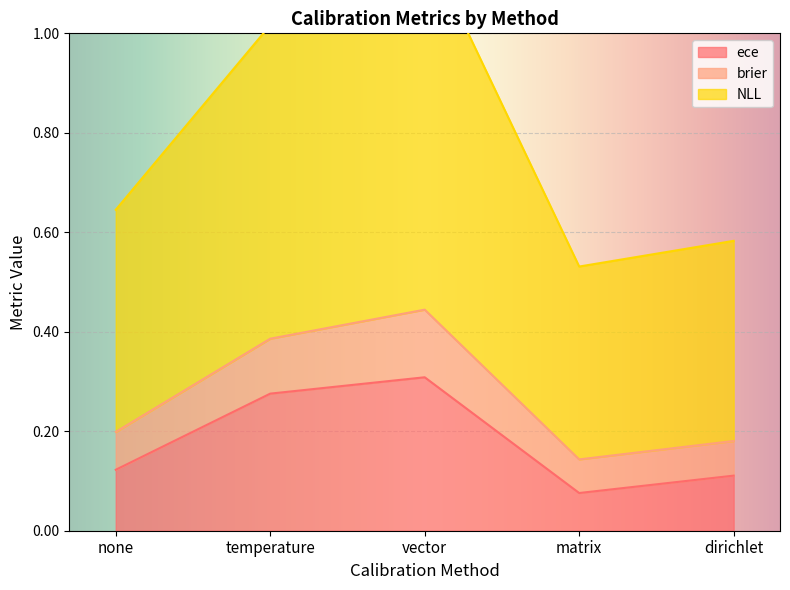

What value does the ece series have at vector?

0.3